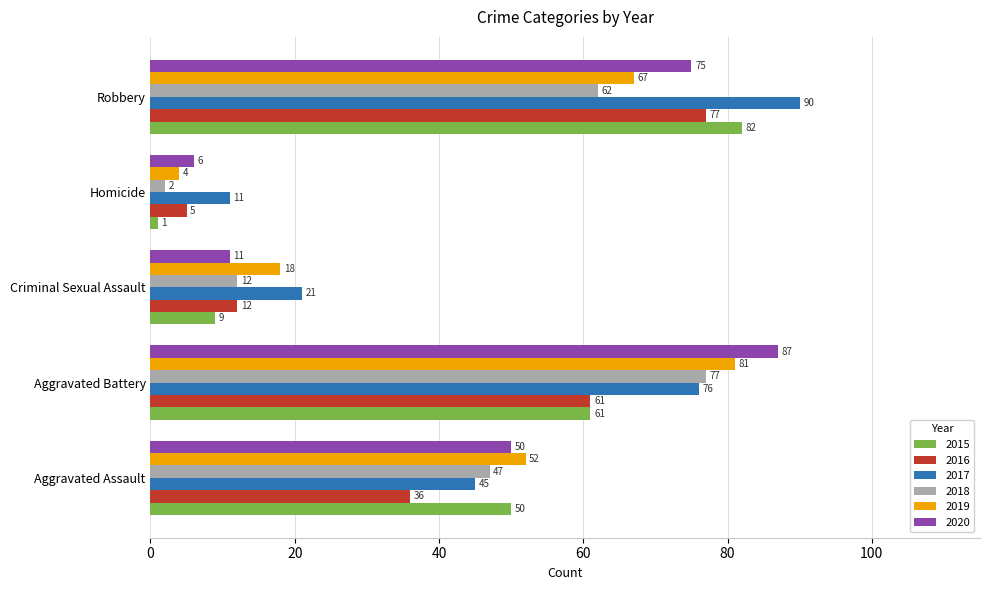

Between Aggravated Assault and Homicide, which series saw the biggest shift?

2015